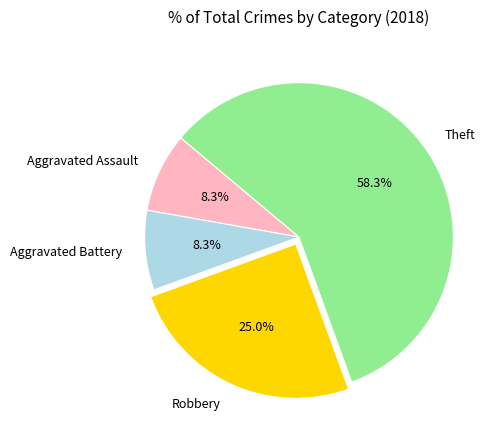

What is the total percentage of Aggravated Battery and Robbery?

33.3%